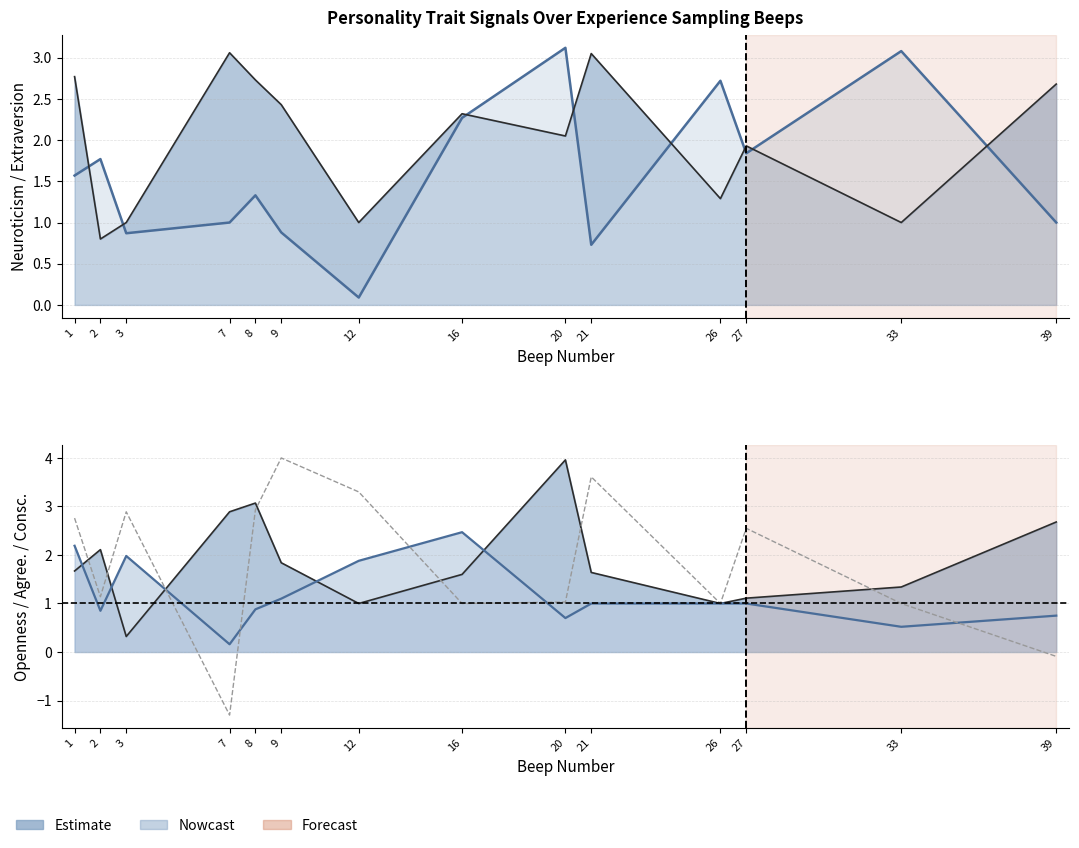

Is it true that Extraversion equals 1.8 at 27?

True